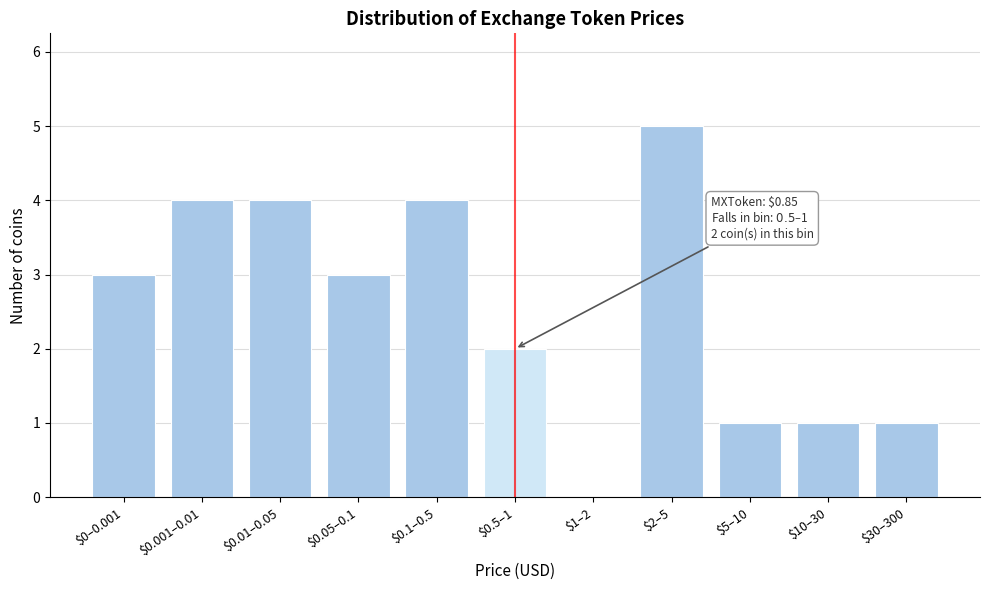

Is it true that the value at $0.5–1 is 2?

True